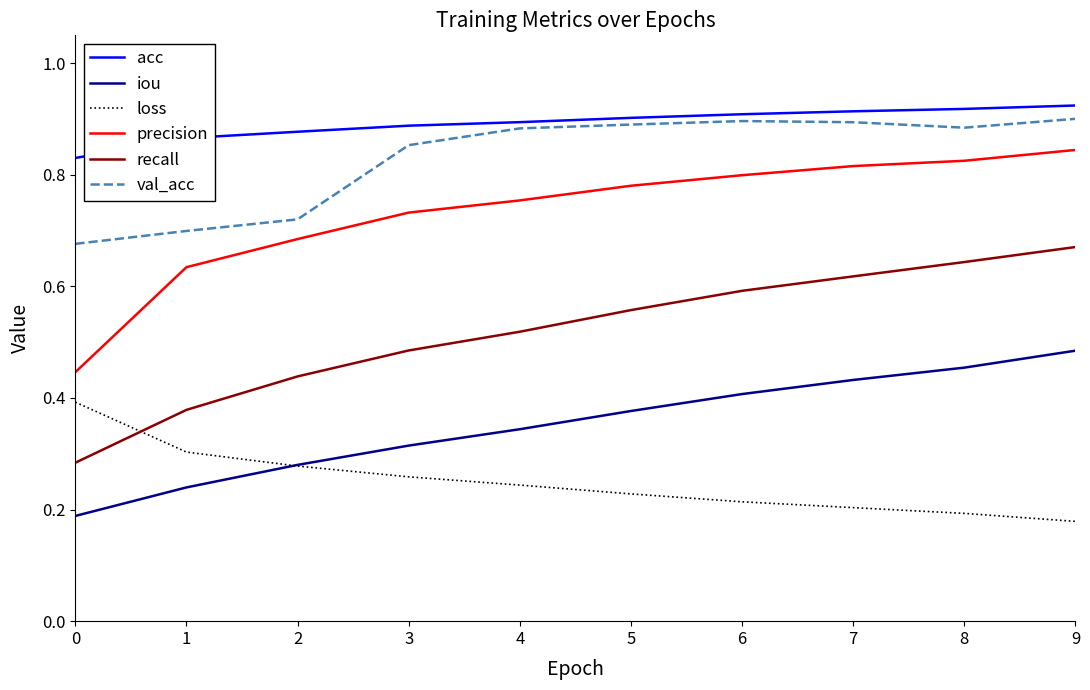

True or false: iou and acc intersect in this chart.

False